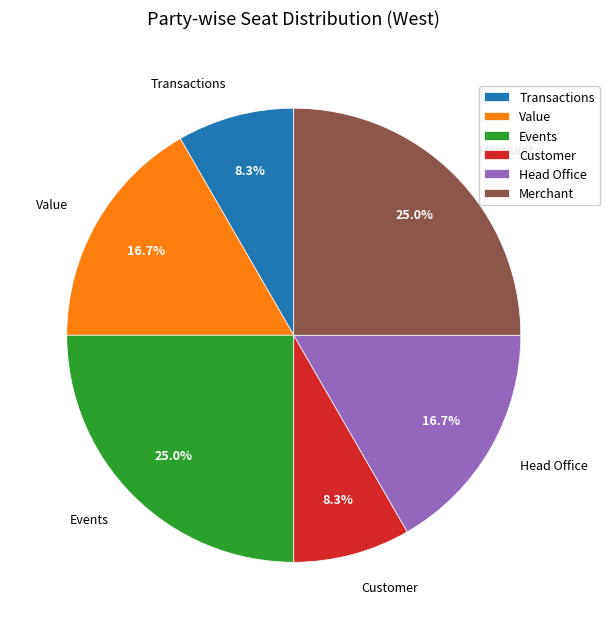

Does any single category account for the majority?

No